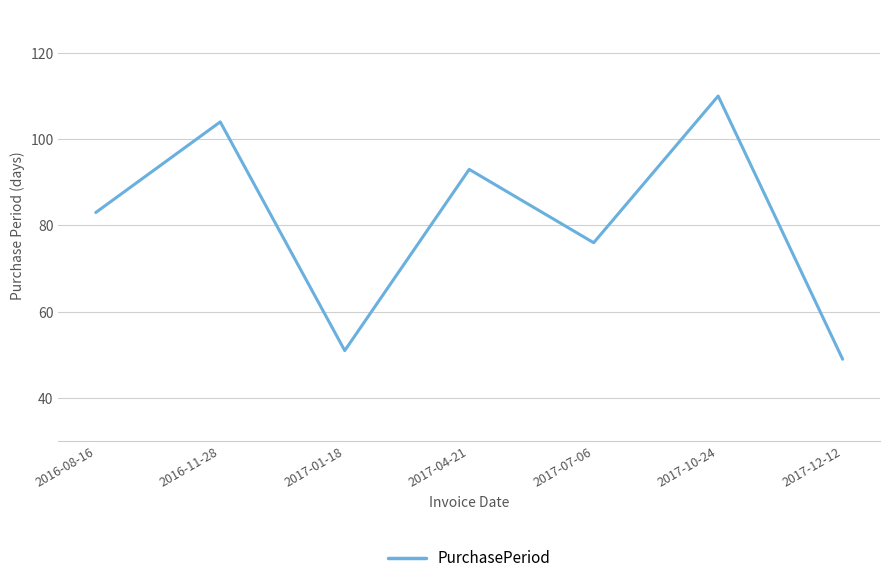

Where is the first local minimum?

2017-01-18